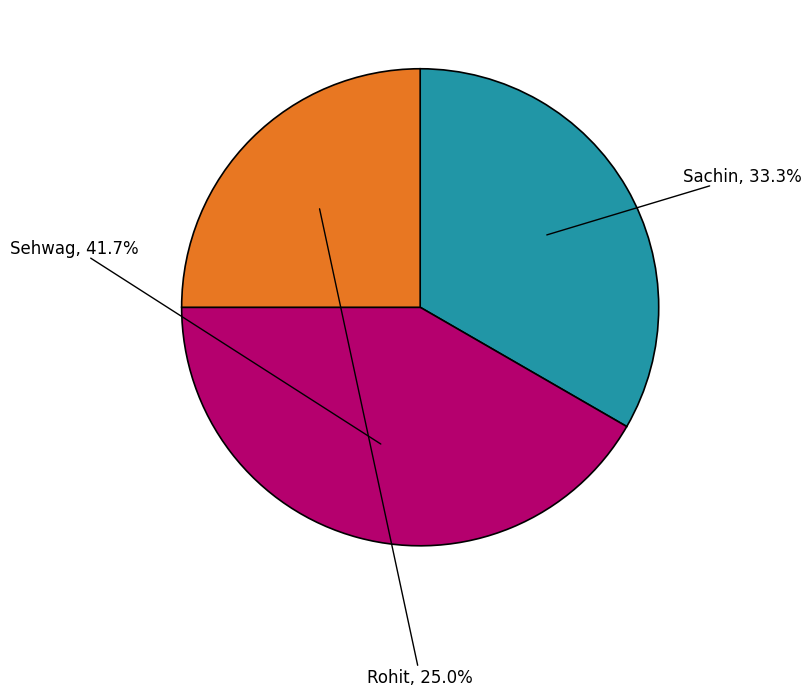

How many segments does this pie chart have?

3